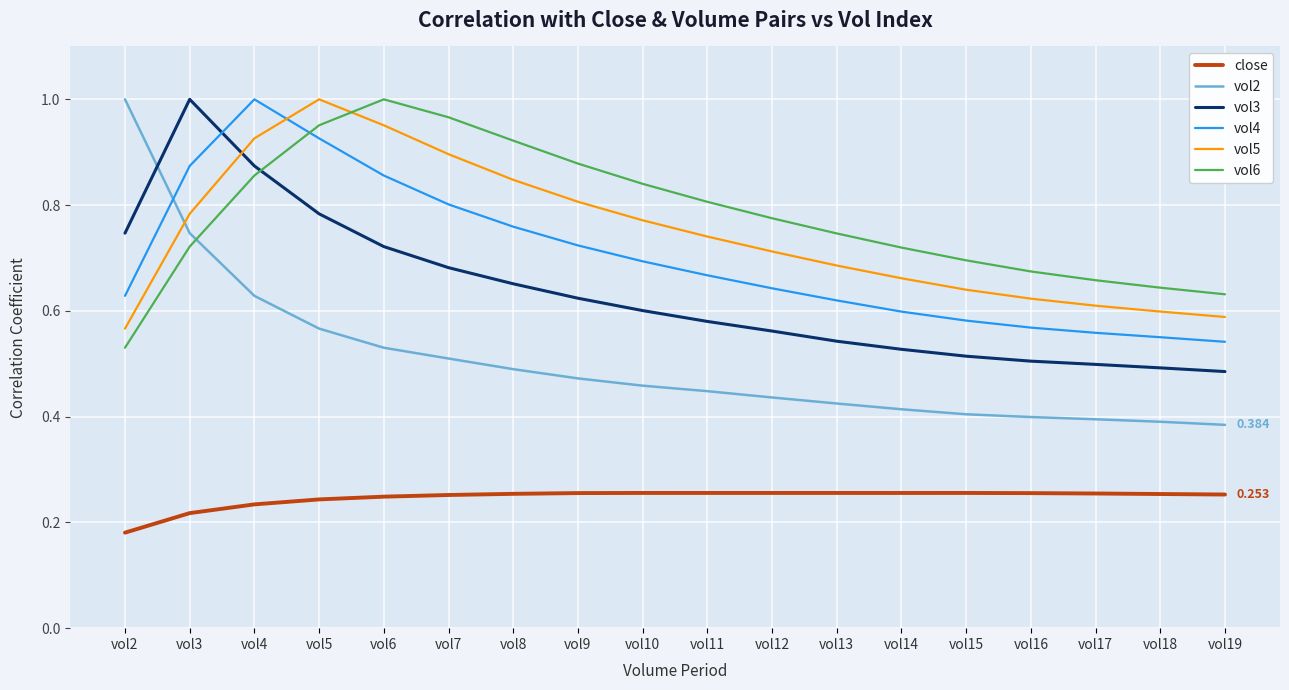

Is the value of vol2 at vol19 greater than the value of vol6 at vol10?

No